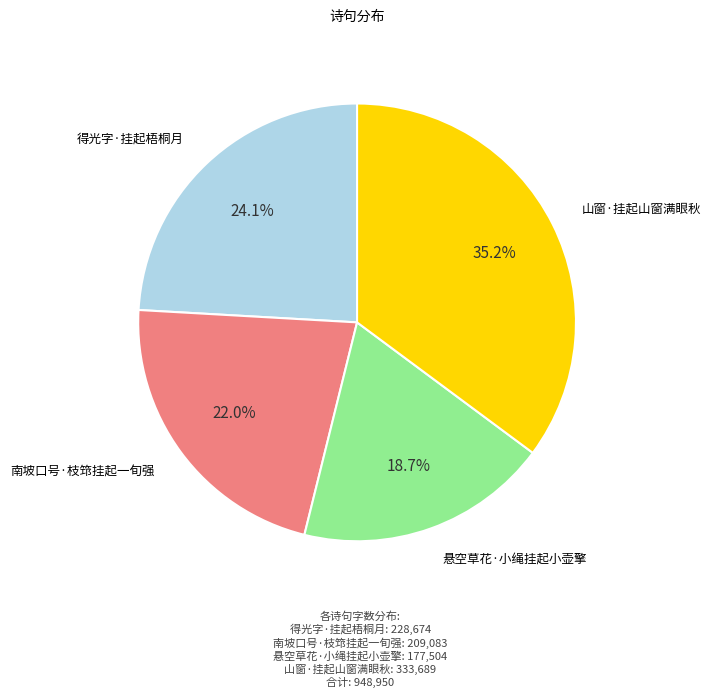

Which slice is the smallest?

悬空草花·小绳挂起小壶擎